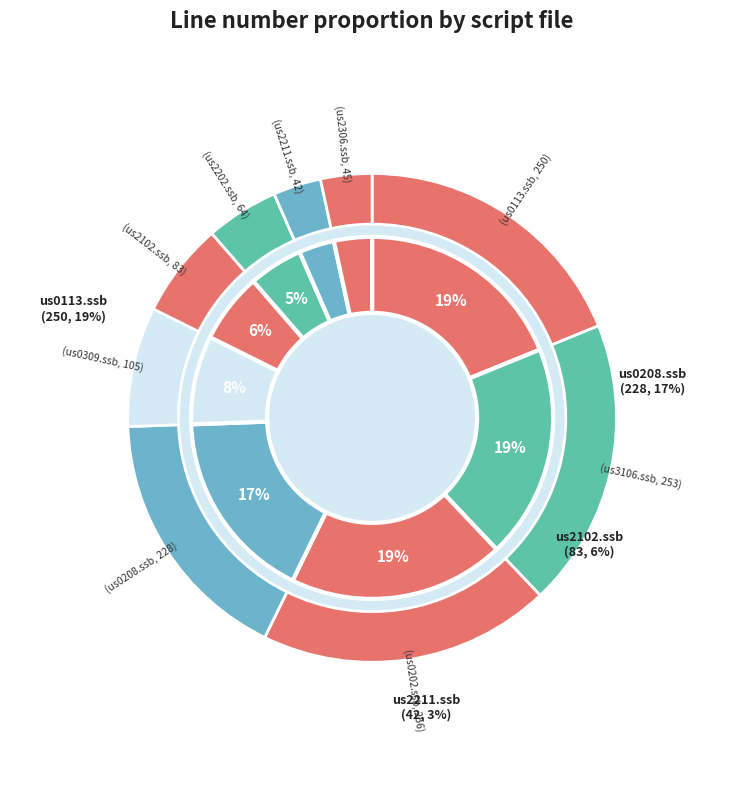

The us0208.ssb slice represents 17% of the pie. True or false?

True